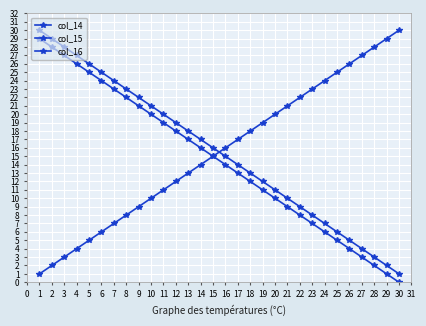

Reading right to left, list all the values displayed in this chart.

col_14: 30	29	28	27	26	25	24	23	22	21	20	19	18	17	16	15	14	13	12	11	10	9	8	7	6	5	4	3	2	1
col_15: 0	1	2	3	4	5	6	7	8	9	10	11	12	13	14	15	16	17	18	19	20	21	22	23	24	25	26	27	28	29
col_16: 1	2	3	4	5	6	7	8	9	10	11	12	13	14	15	16	17	18	19	20	21	22	23	24	25	26	27	28	29	30